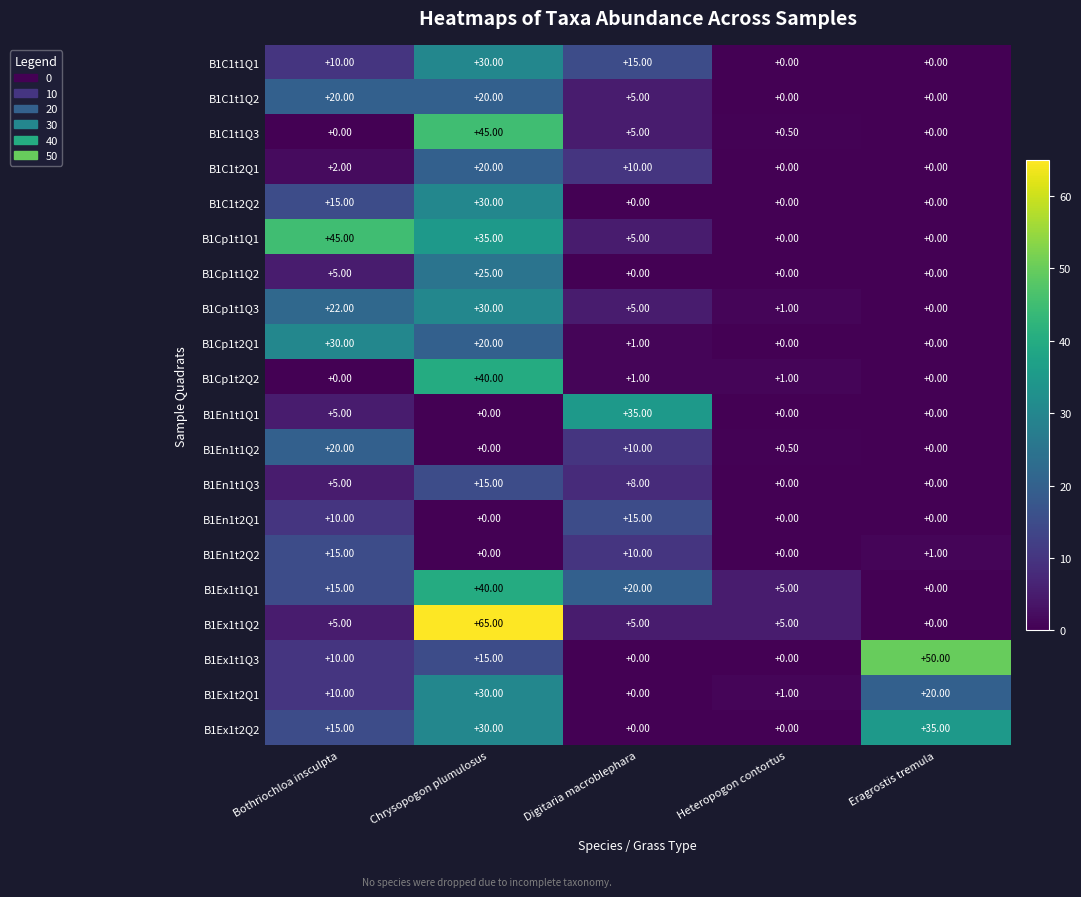

At which label does B1Ex1t2Q2 reach its peak?

Eragrostis tremula